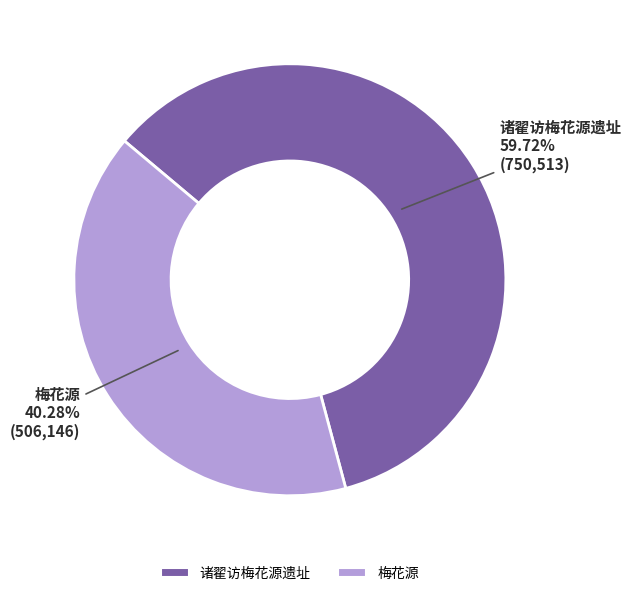

Count the number of slices in the pie.

2